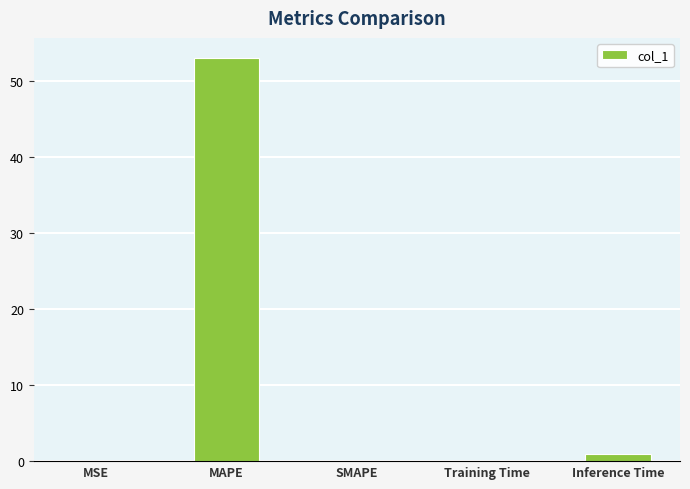

At which category does the chart reach its peak across all series?

MAPE